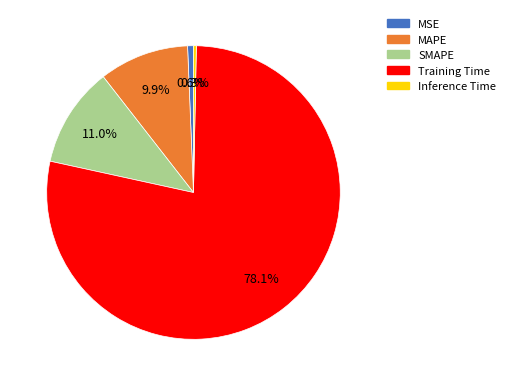

Which slice represents more than half of the pie?

Training Time